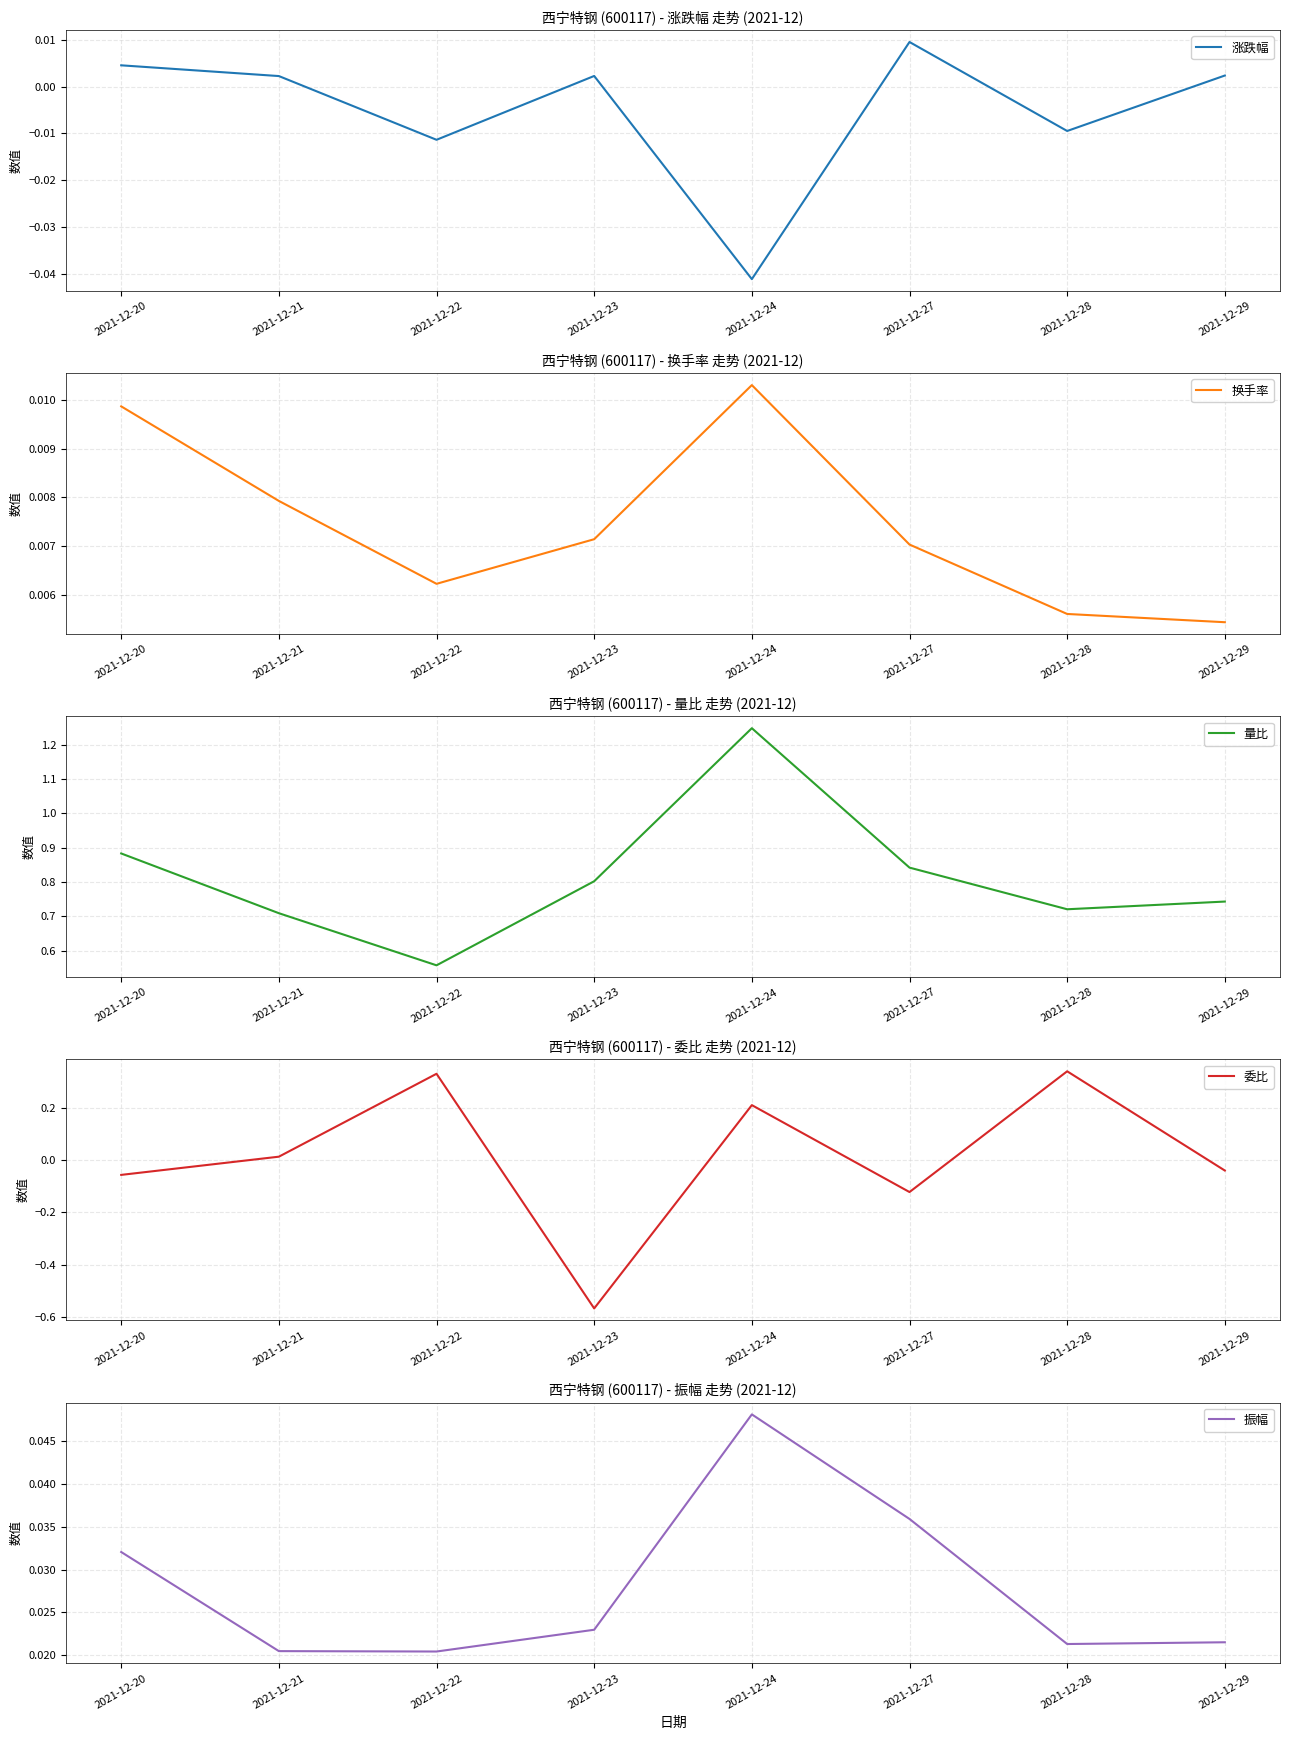

Rank the categories by 换手率 value from highest to lowest.

2021-12-24, 2021-12-20, 2021-12-21, 2021-12-23, 2021-12-27, 2021-12-22, 2021-12-28, 2021-12-29